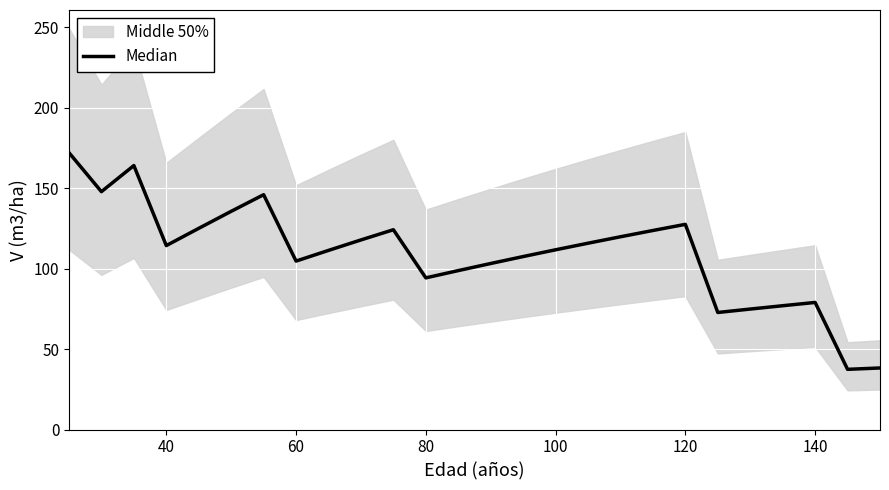

What is the value of the 9th point from the left?

111.2